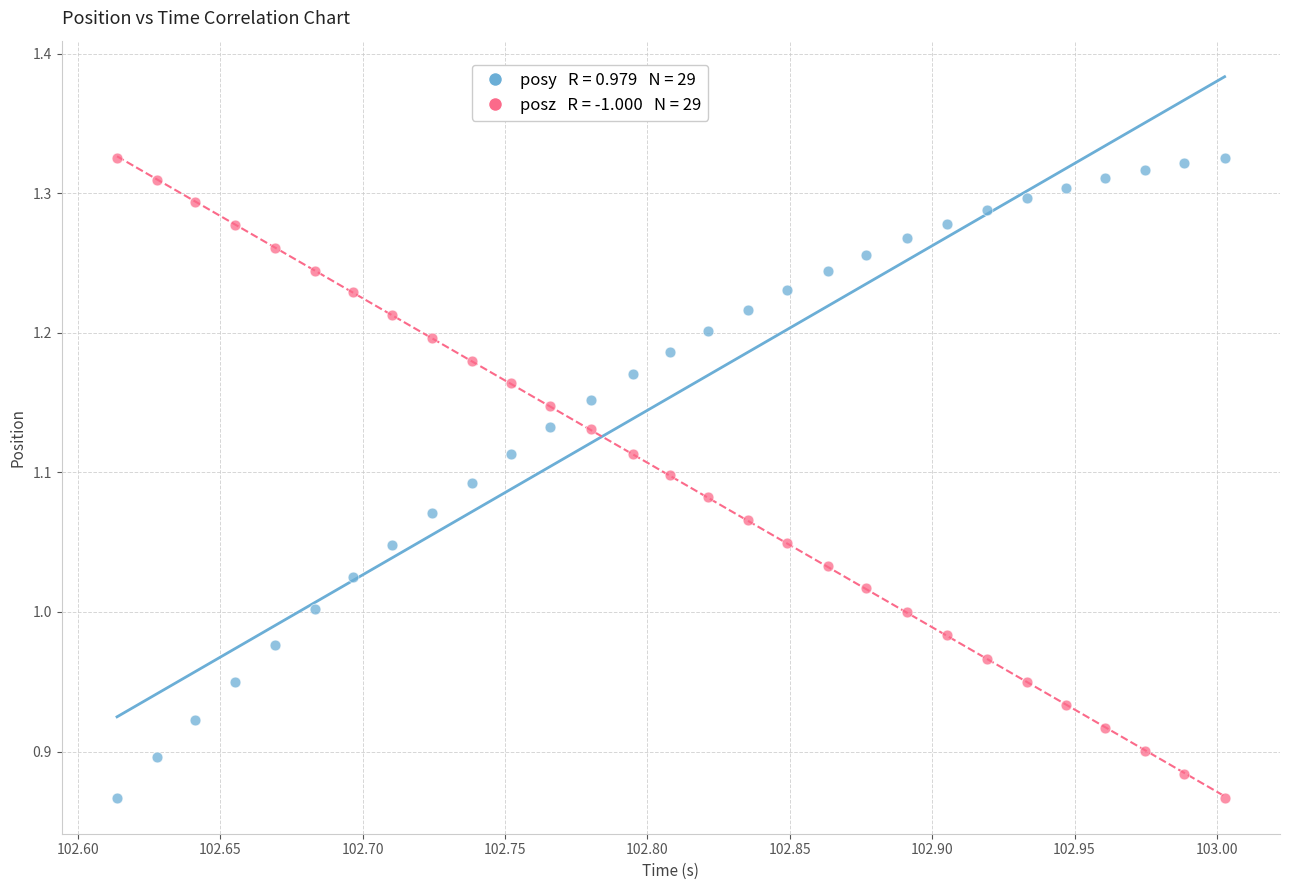

Across all data points, what is the range of X values (max minus min)?

0.4